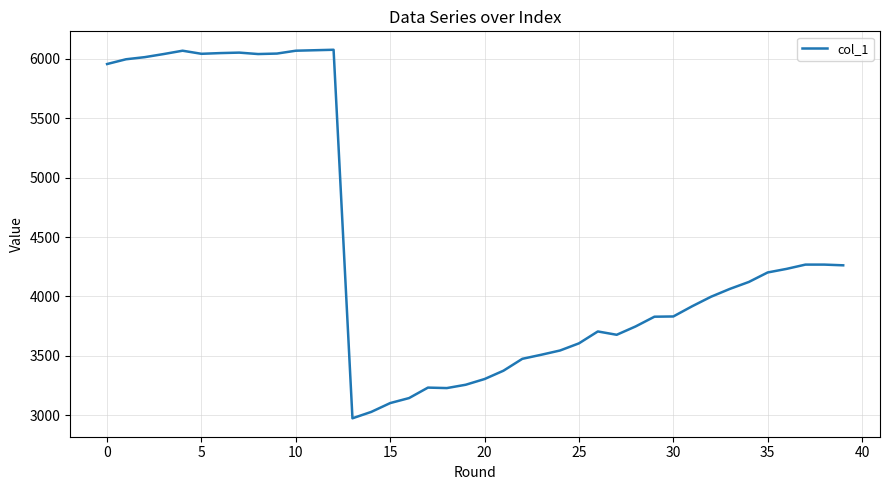

What is the greatest value displayed?

6074